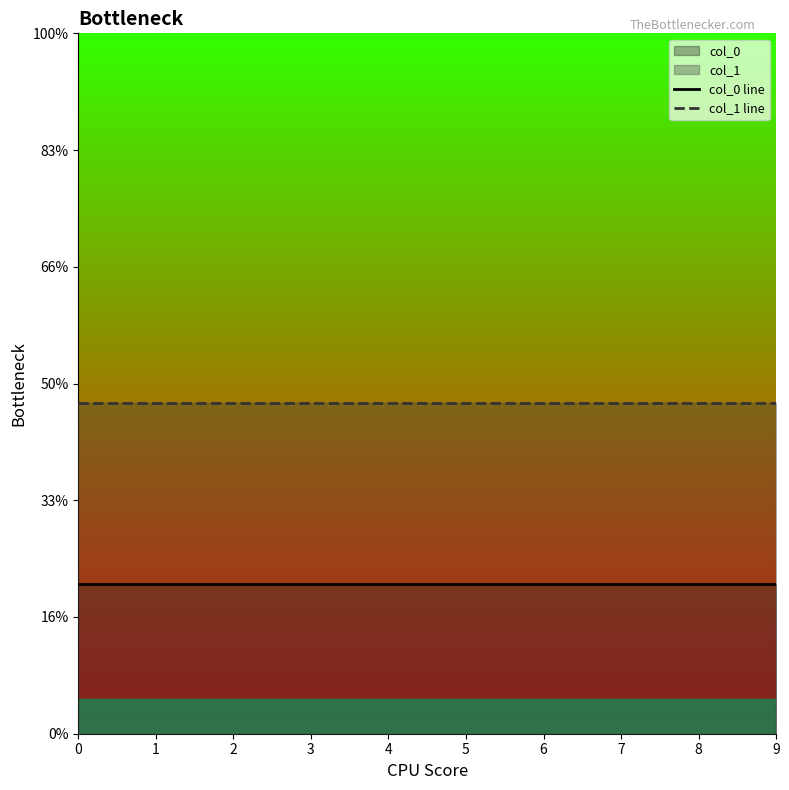

At how many categories does at least one series exceed 10?

4